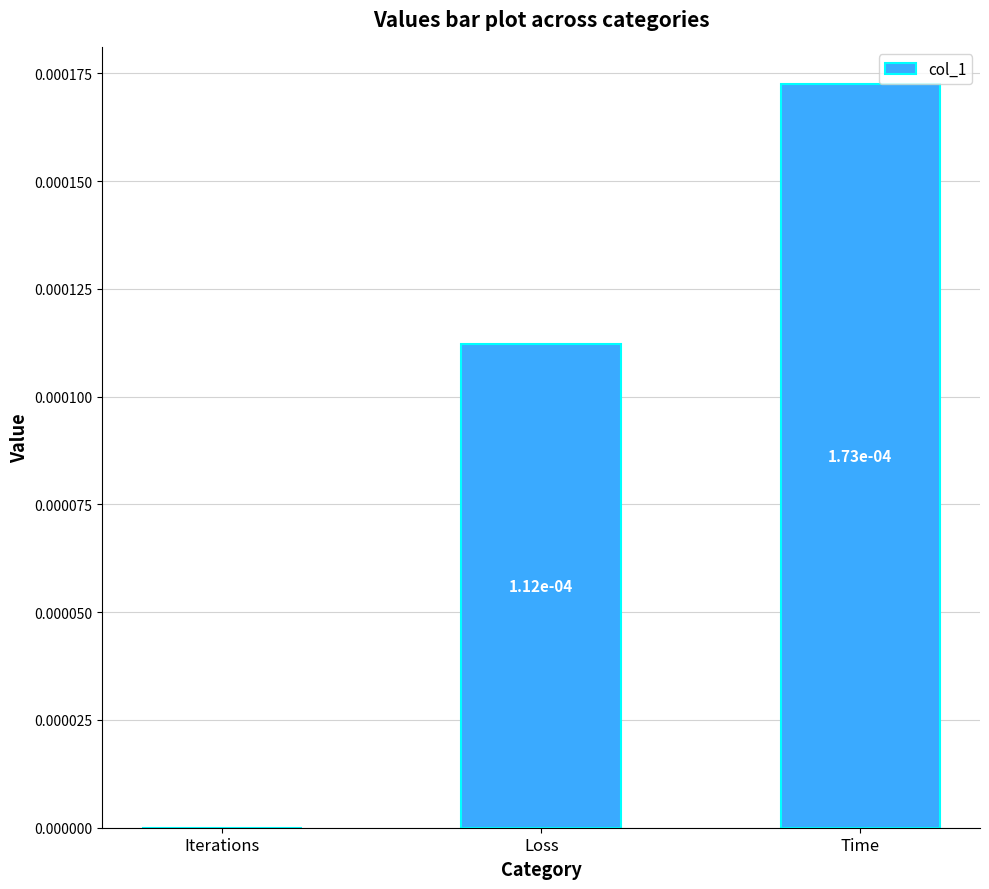

How many values are between 0 and 1?

3